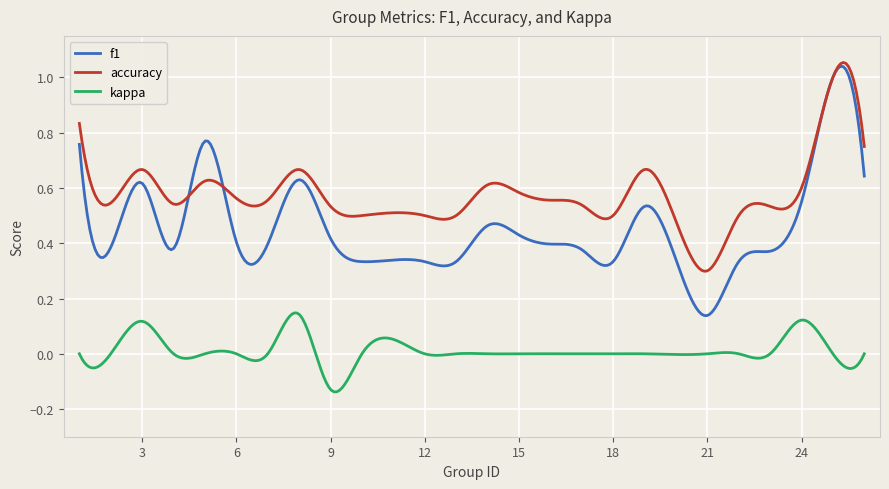

Which series has the largest total across all categories?

accuracy